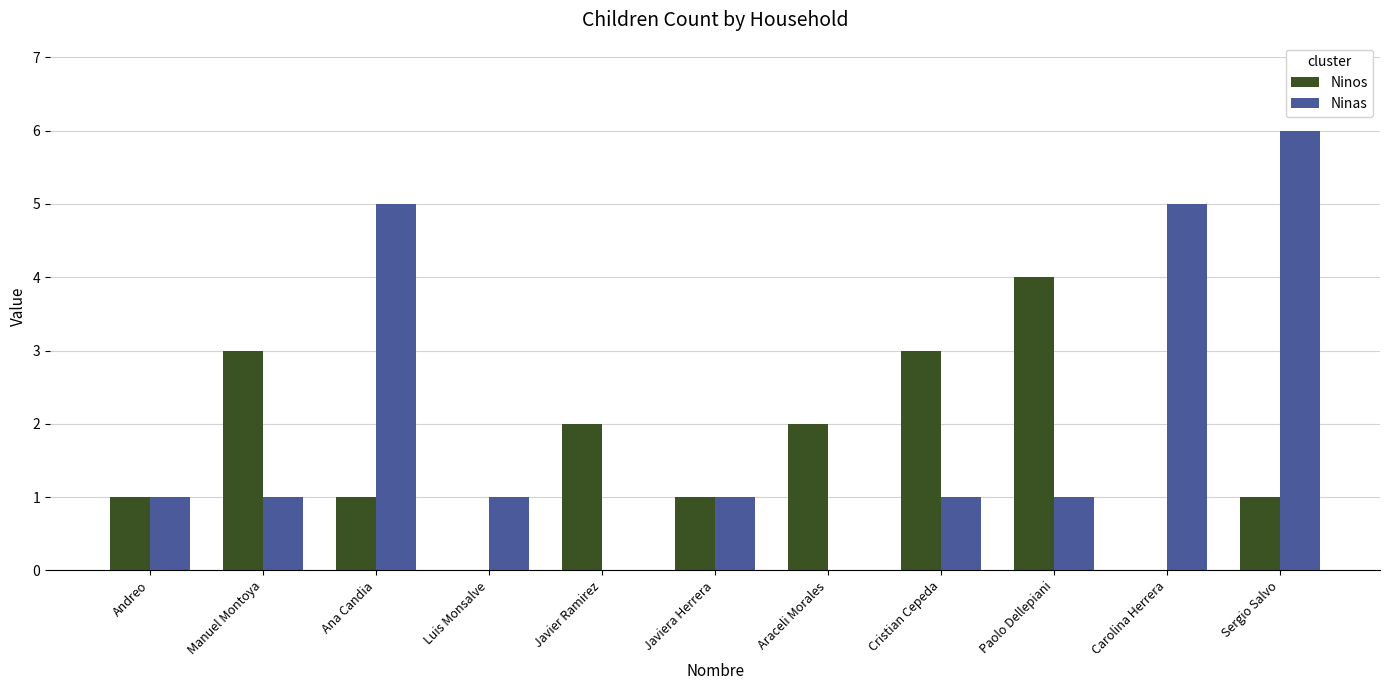

At which category is the sum across all series the highest?

Sergio Salvo